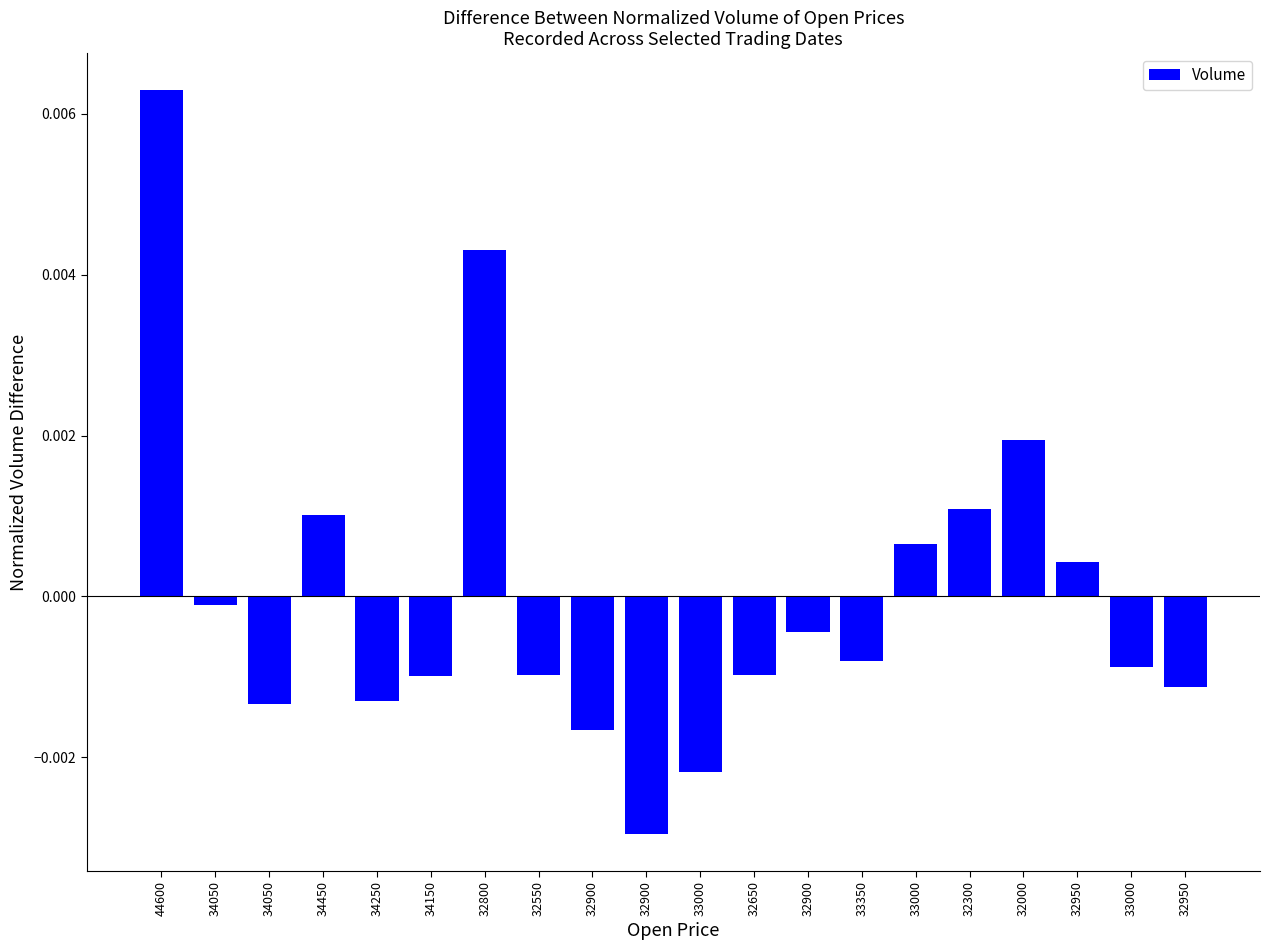

True or false: the data shows -0.0 at 33000.

True